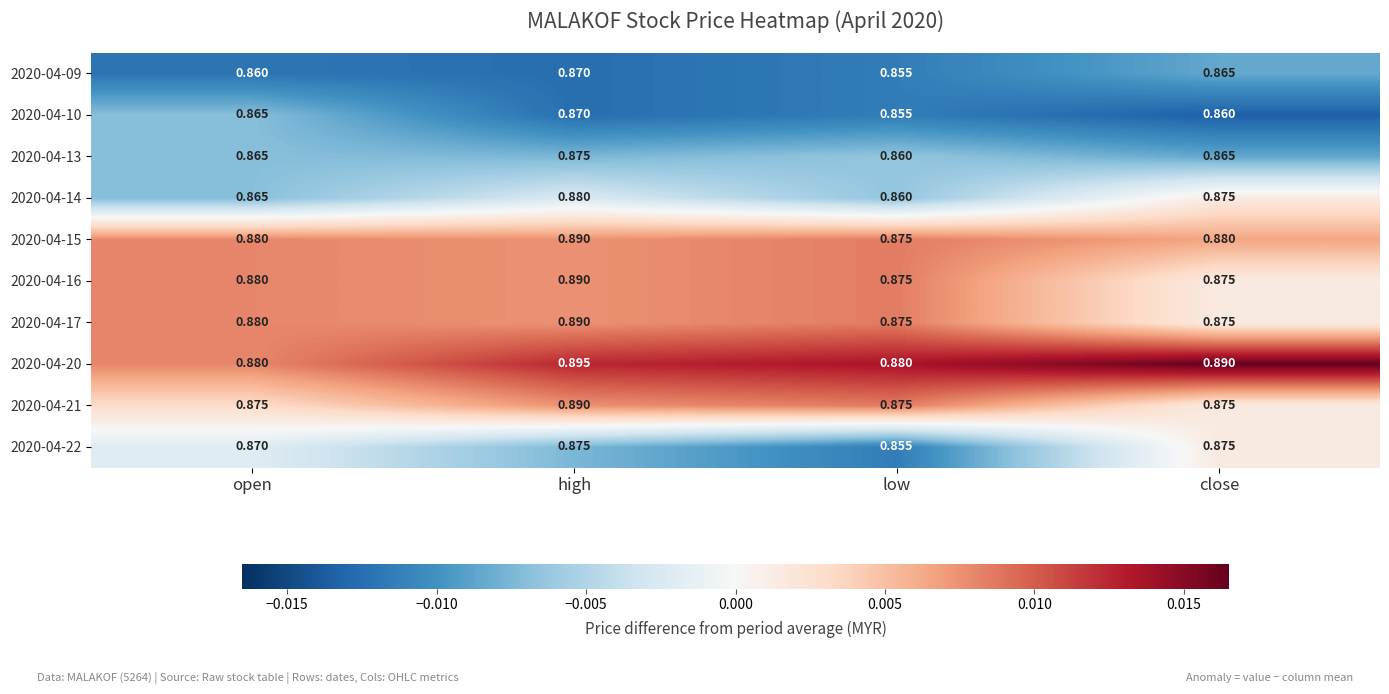

Is the value of 2020-04-15 at open greater than the value of 2020-04-13 at close?

Yes